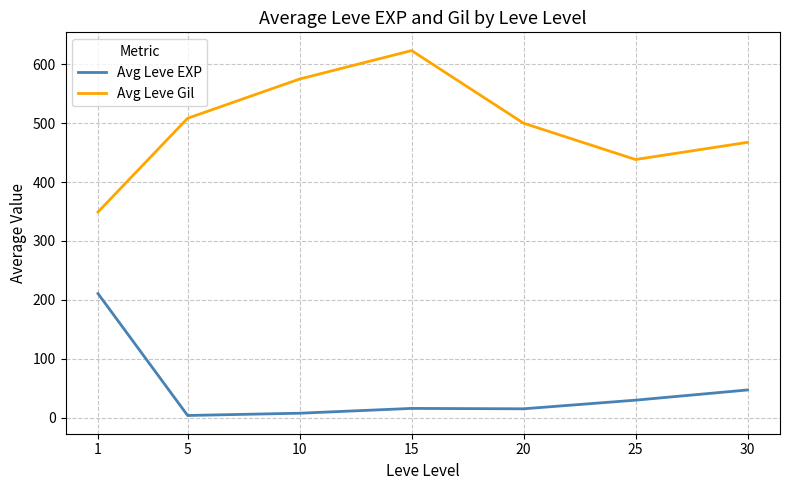

Rank the series at 25 from highest to lowest value.

Avg Leve Gil, Avg Leve EXP